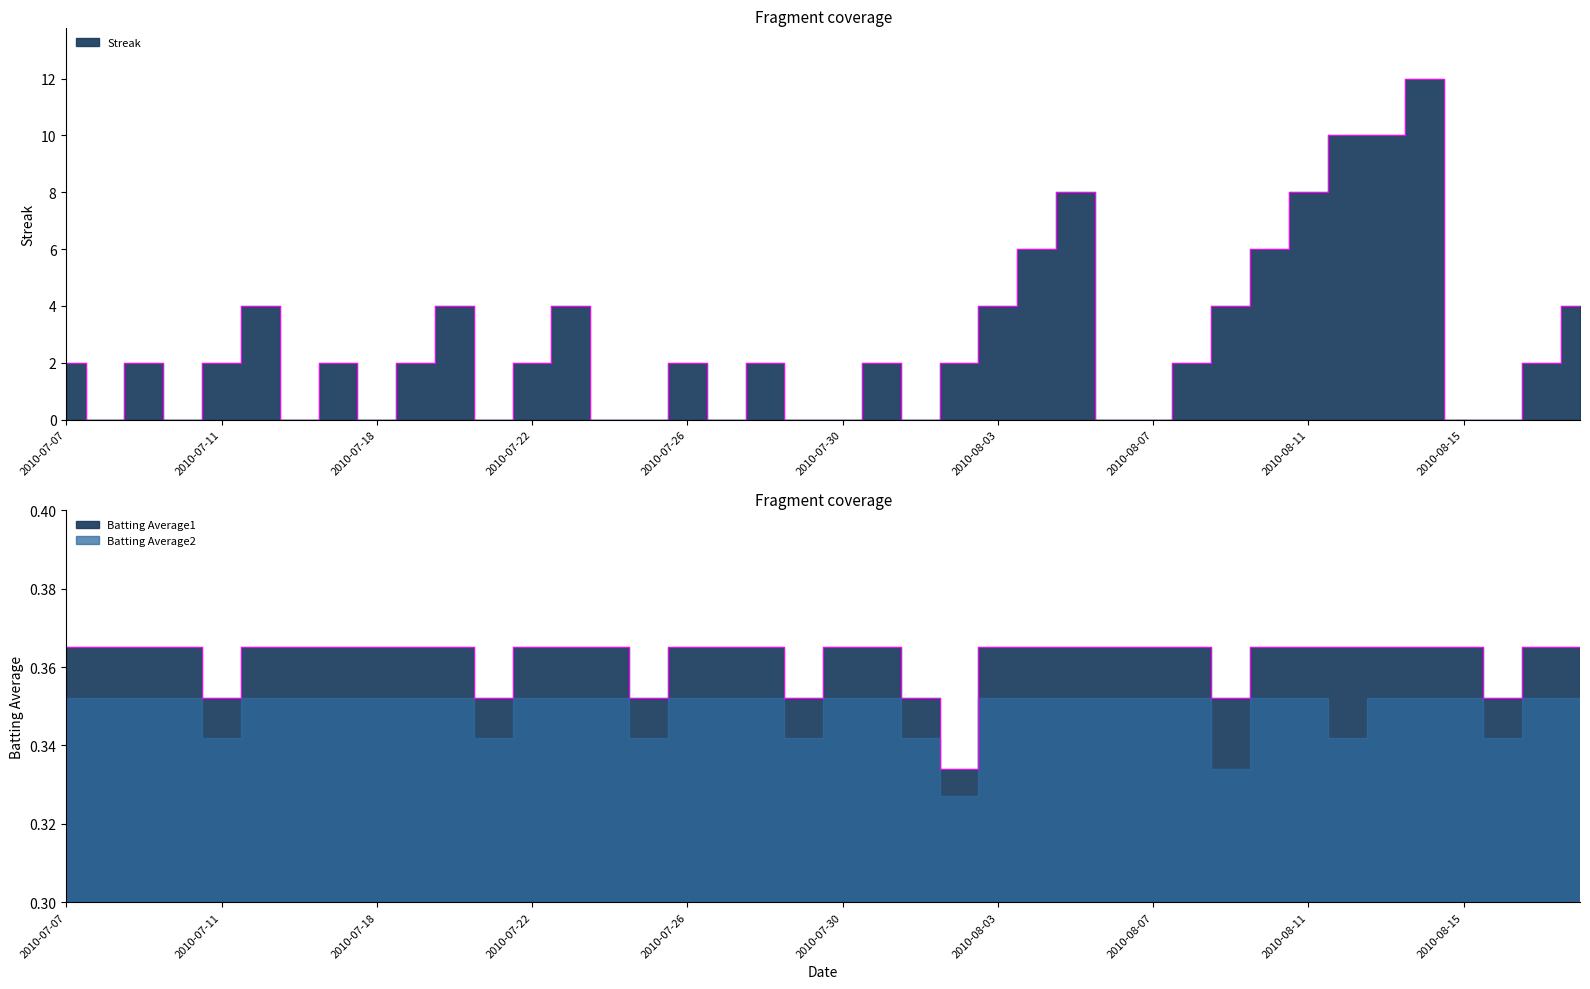

What is the spread (max minus min) of values at 2010-07-28?

1.6